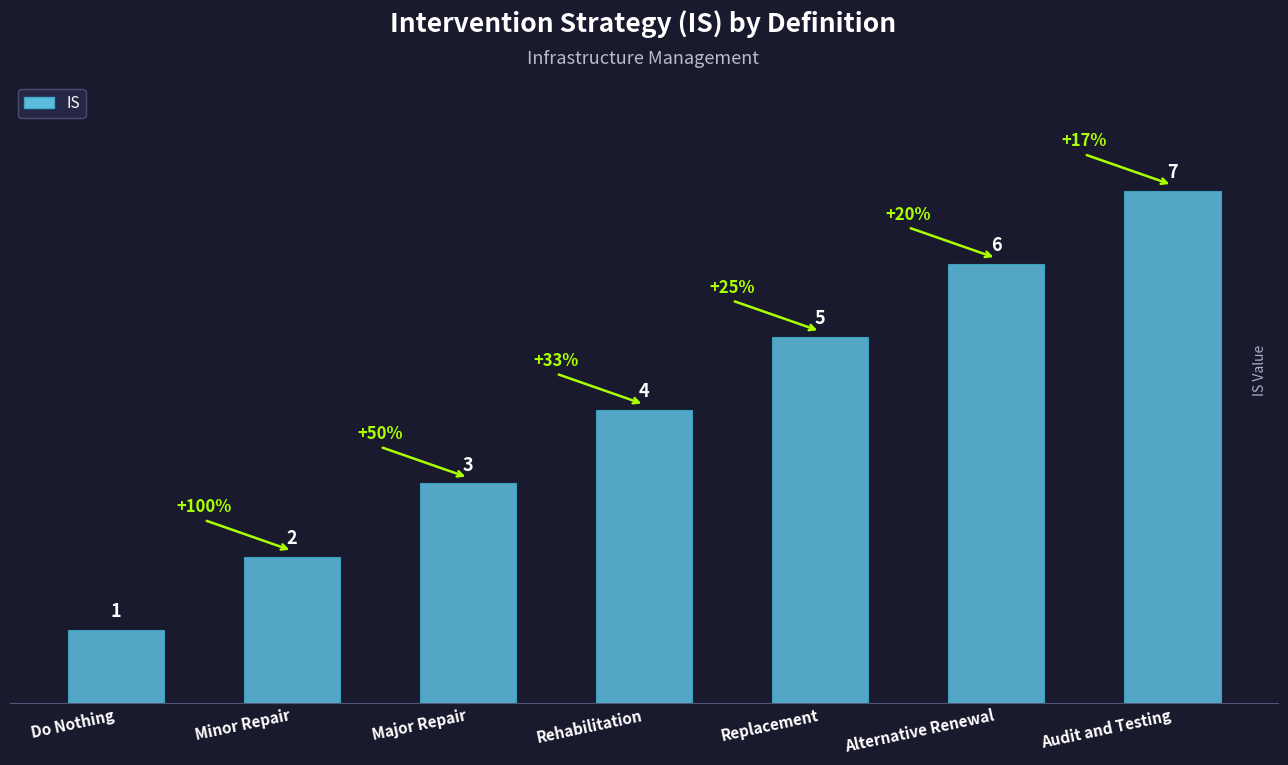

How many values are between 2 and 6?

5